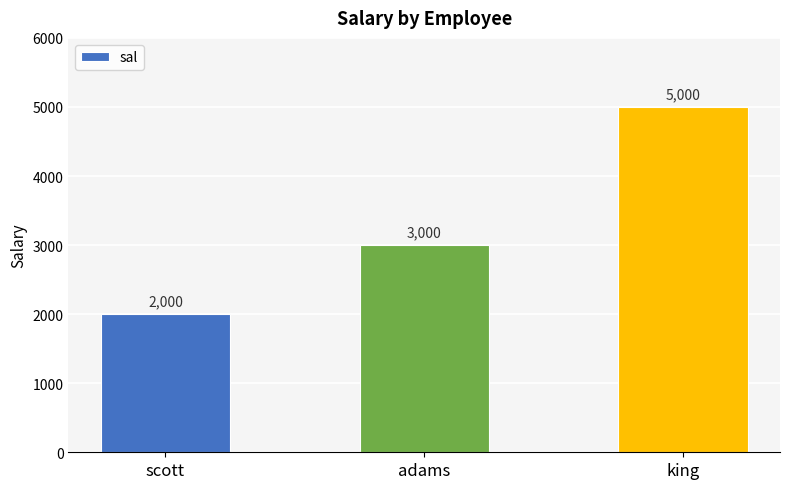

What is the minimum value shown in the chart?

2000